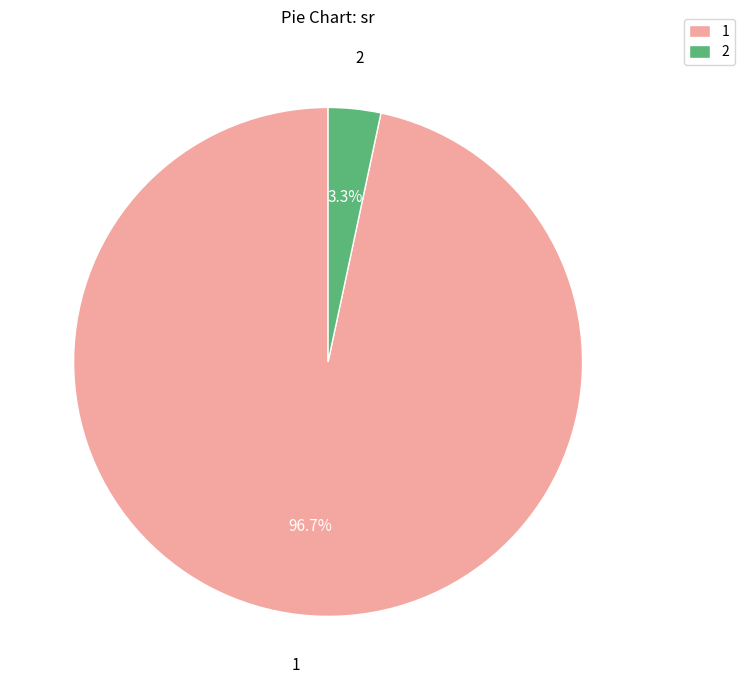

How many slices are in this pie chart?

2